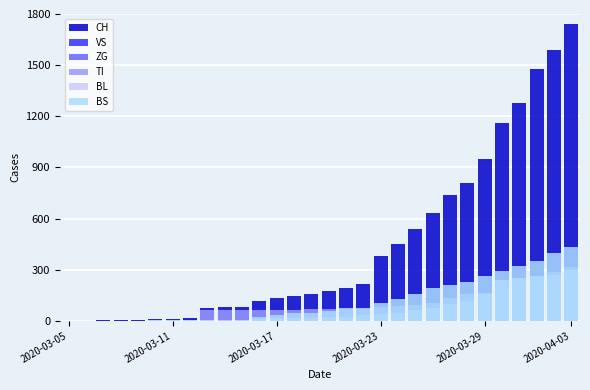

What is the total value across all series at 8?

143